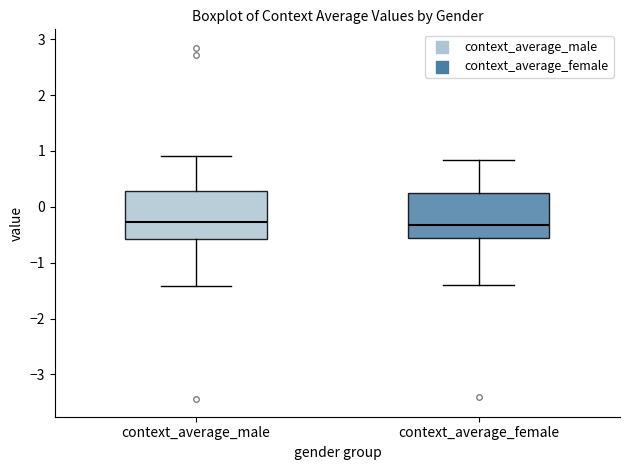

Reading left to right, transcribe this box plot: for each box, give where its median line is, the range the box spans, and where its two whiskers end, as read against the y-axis. The values are not printed on the chart, so give them approximately, as read against the axis.

context_average_male: median -0.3, box -0.6 to 0.3, whiskers -1.4 to 0.9
context_average_female: median -0.3, box -0.6 to 0.3, whiskers -1.4 to 0.8